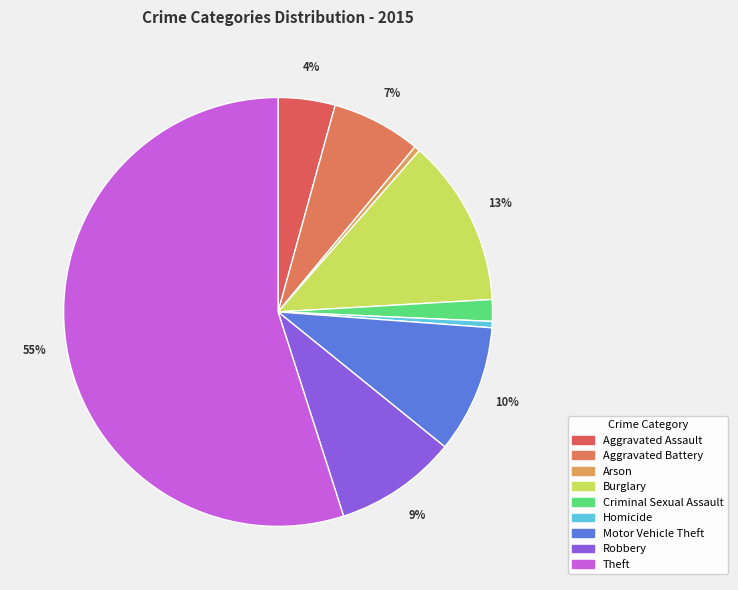

Is it true that Aggravated Assault is 4% of the pie?

True